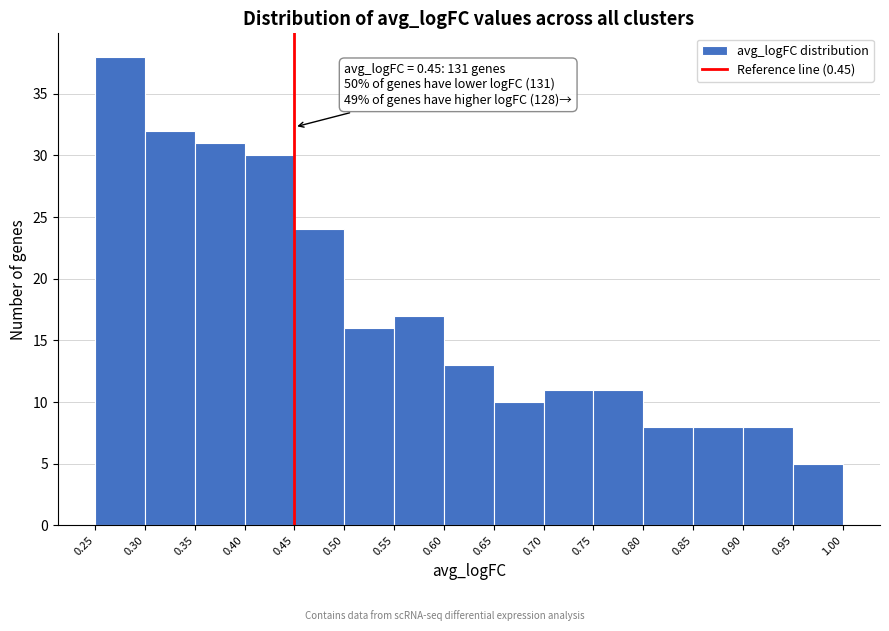

Over which range of the x-axis is the bar tallest?

0.25 to 0.30